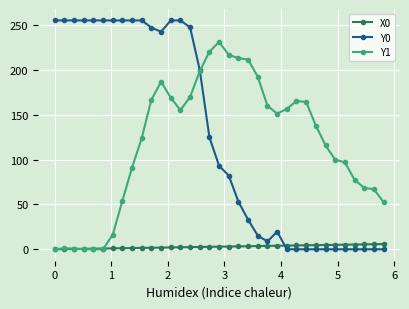

At how many categories does at least one series exceed 72?

32